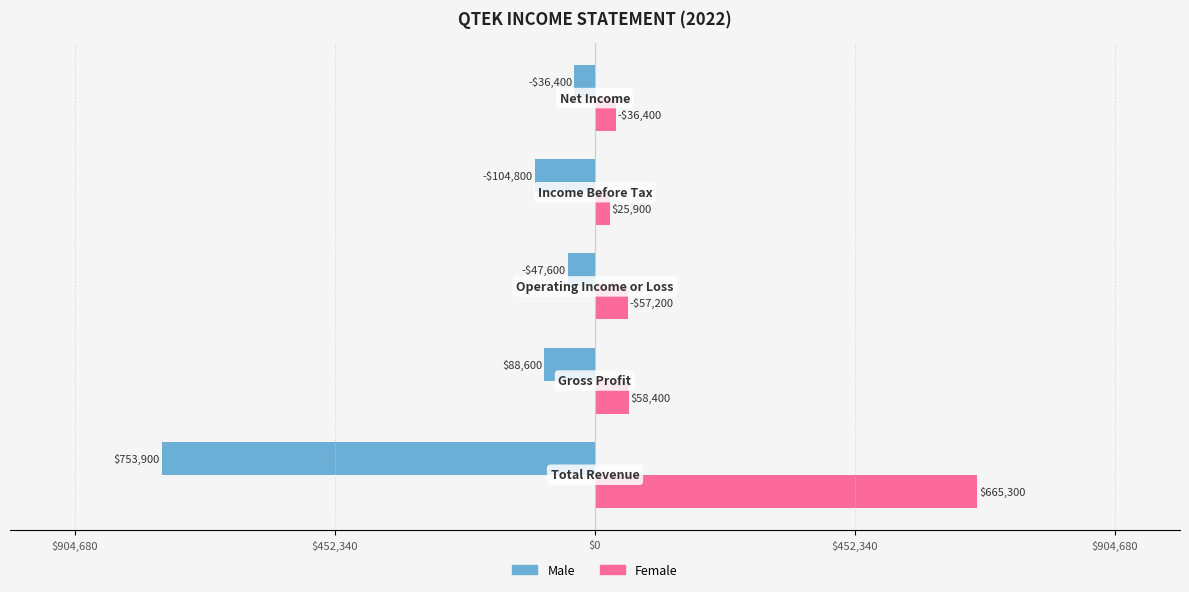

Reading right to left, extract all data points from this chart.

Male: $904,680=-36400	$452,340=-104800	$0=-47600	$452,340=-88600	$904,680=-753900
Female: $904,680=36400	$452,340=25900	$0=57200	$452,340=58400	$904,680=665300